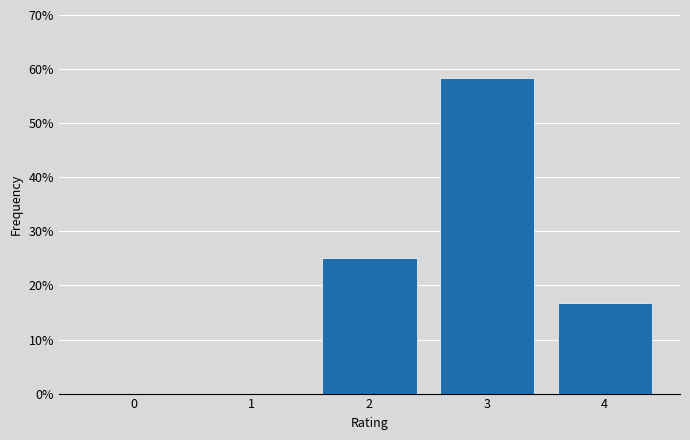

Which range on the x-axis has the tallest bar?

2.5 to 3.5